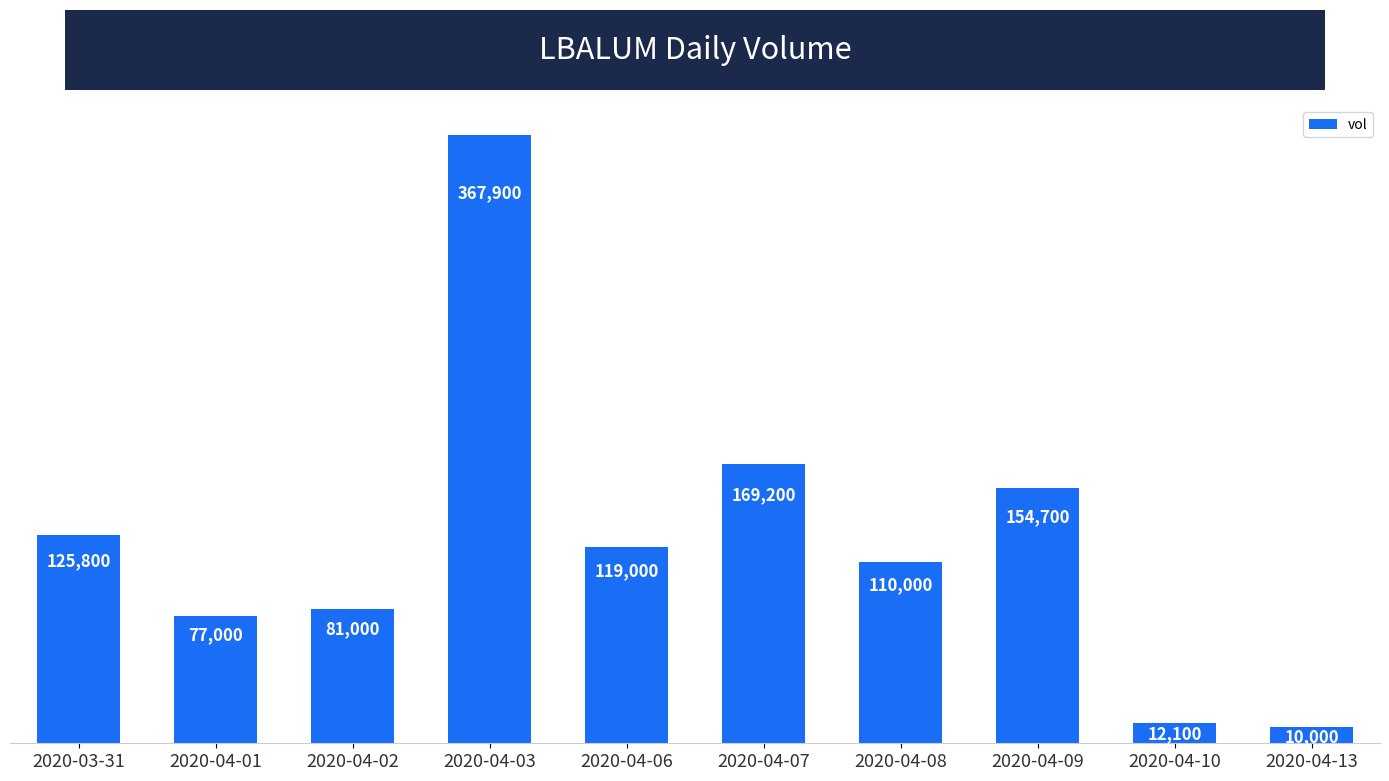

What is the difference between the second highest and minimum values?

159200